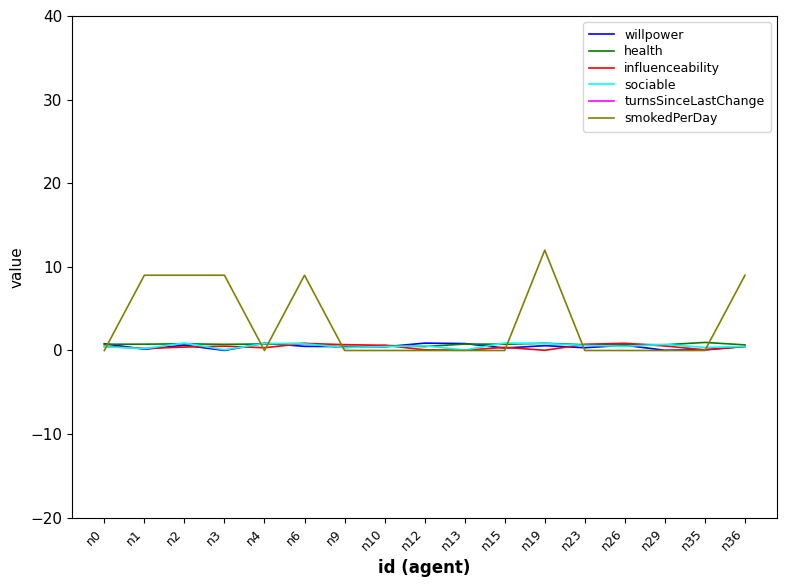

The value of smokedPerDay at n35 is 0.0. True or false?

True